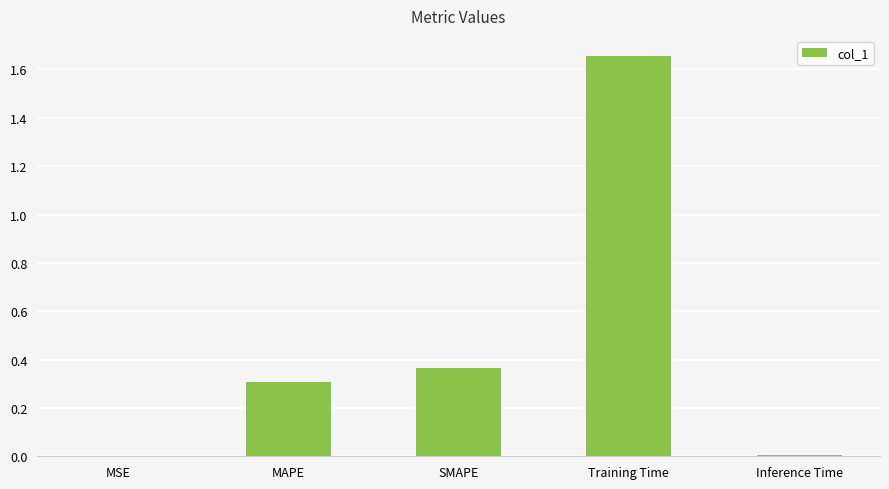

Which has a higher value, SMAPE or Inference Time?

SMAPE